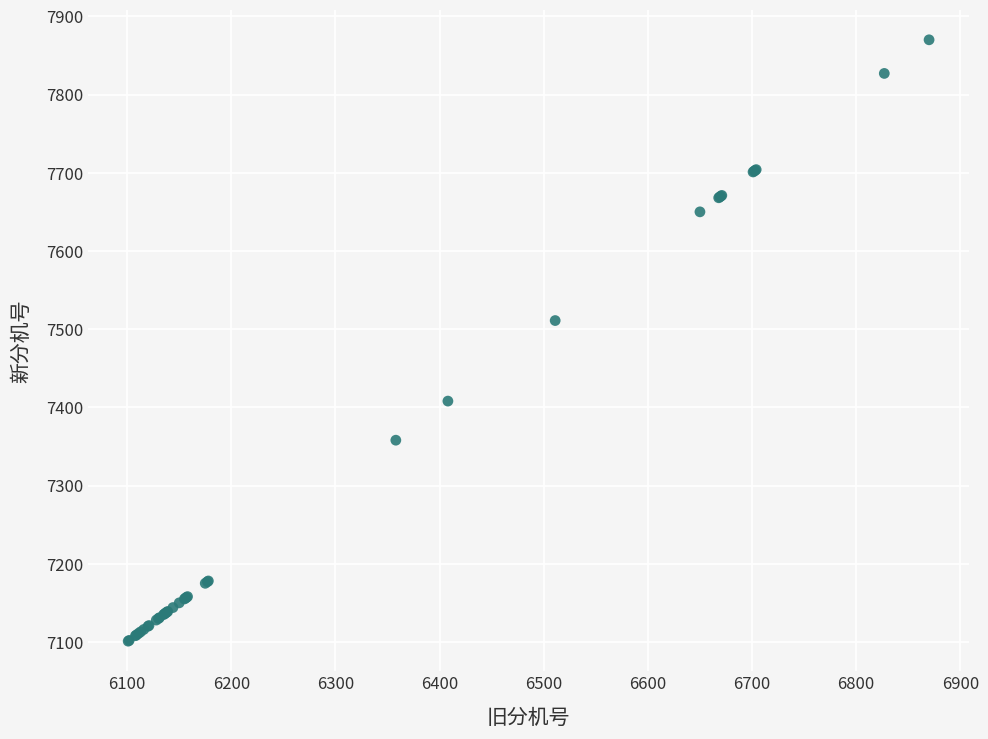

What Y value in the scatter plot is closest to 7485?

7511